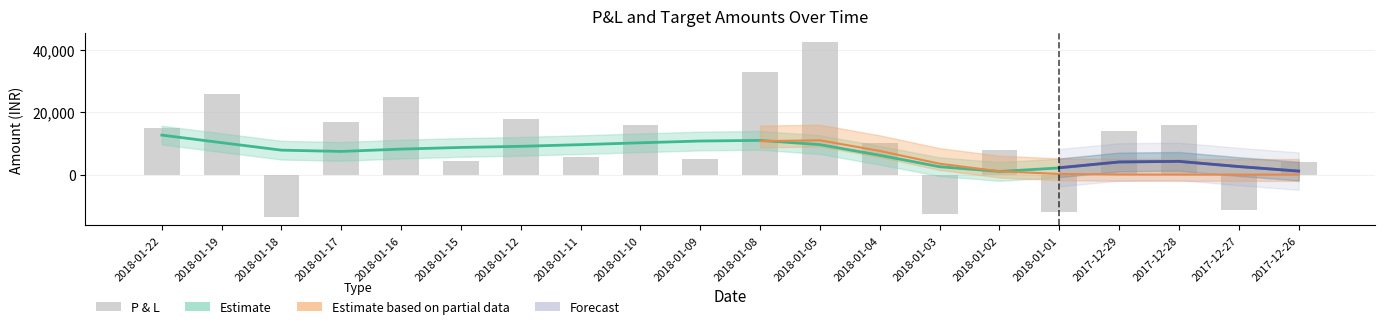

Reading right to left, transcribe all the data shown in this chart.

4000	-11250	16000	14000	-12000	8000	-12500	10000	42500	33000	5000	16000	5625	18000	4500	24750	16900	-13500	26000	15000